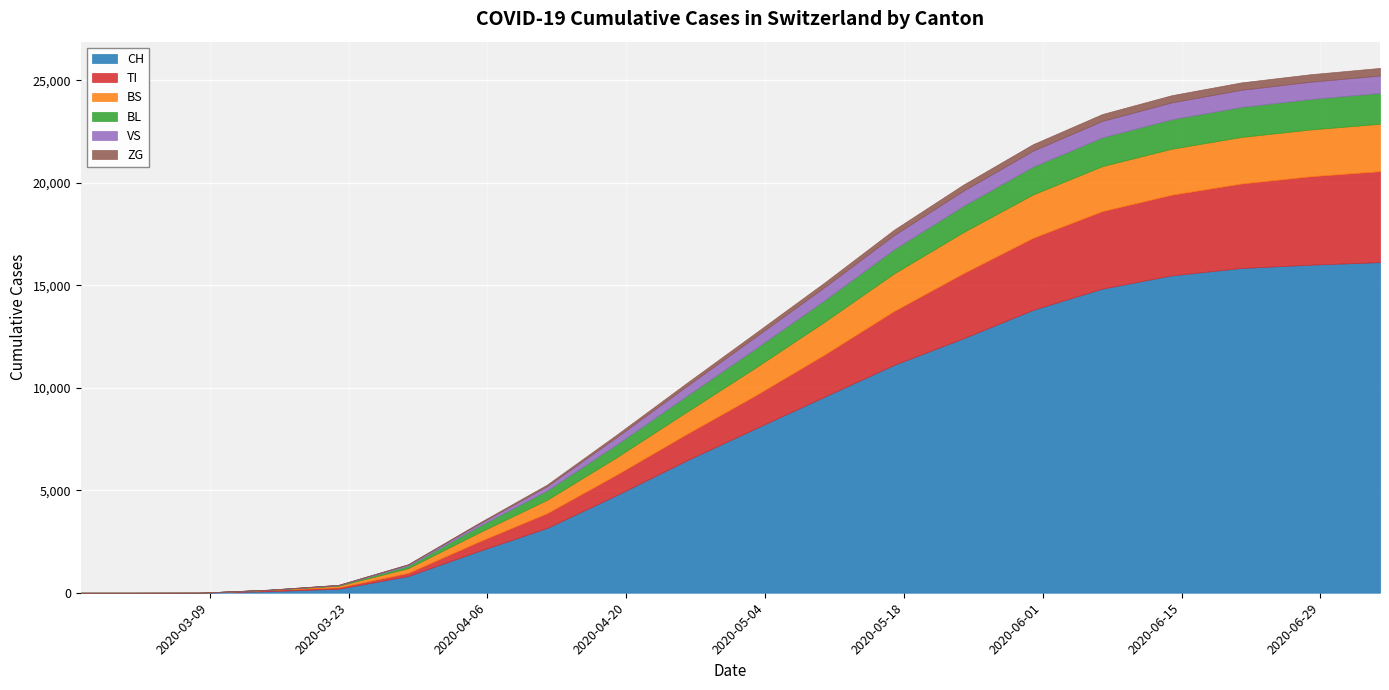

How many values in the ZG series exceed 190?

9